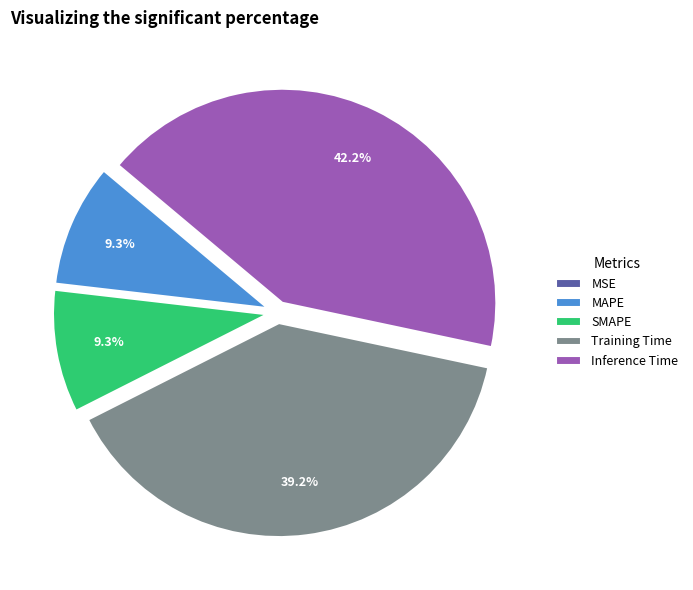

Which category has the biggest portion of the pie?

Inference Time